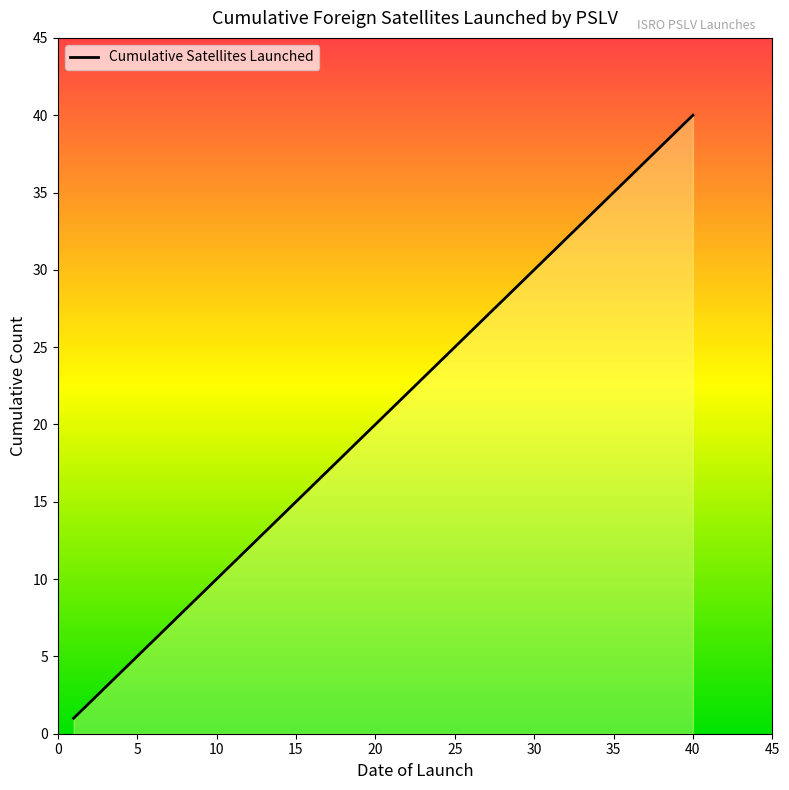

What is the maximum value shown in the chart?

40